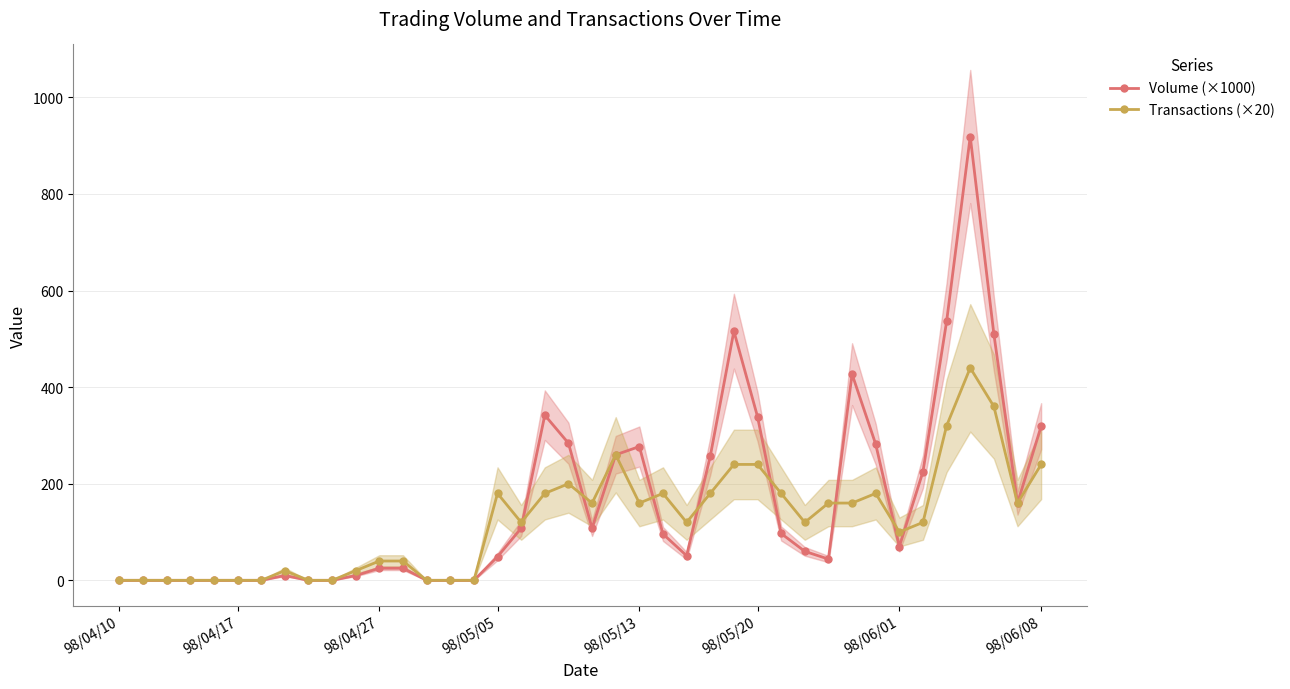

What is the maximum value for Volume (×1000)?

919